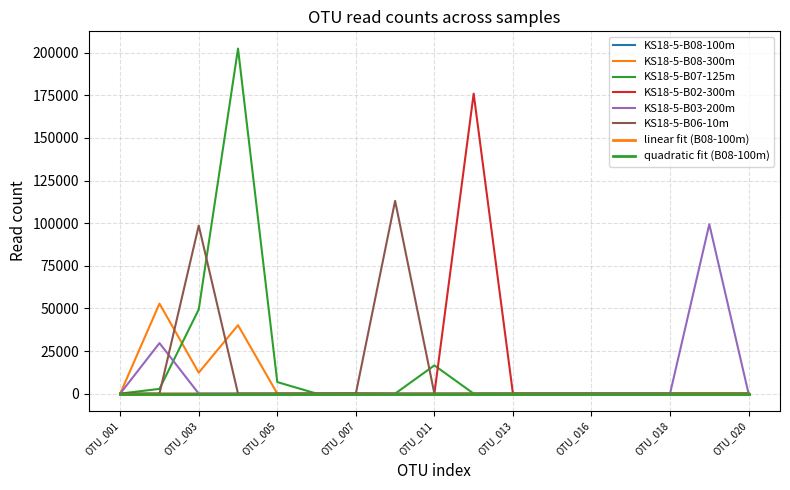

Rank the series by their maximum value, from lowest to highest.

KS18-5-B08-300m, KS18-5-B03-200m, KS18-5-B06-10m, KS18-5-B02-300m, KS18-5-B07-125m